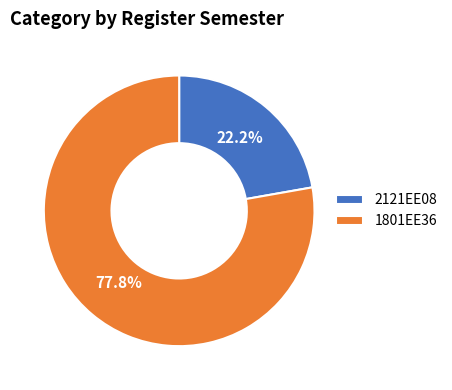

True or false: 2121EE08 accounts for 22% of the total.

True